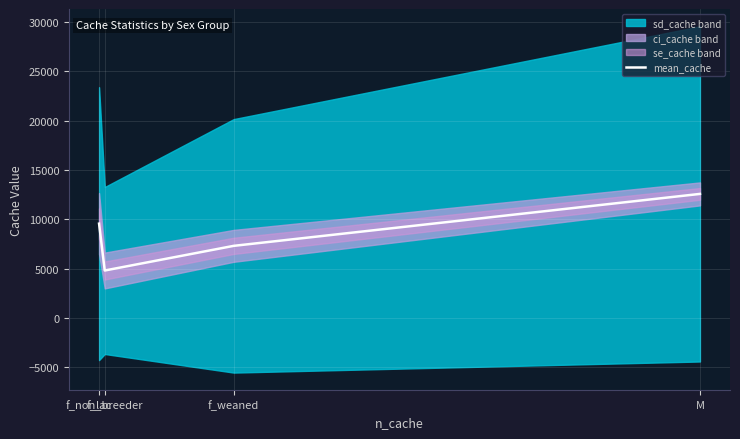

How many data points does each series have?

4